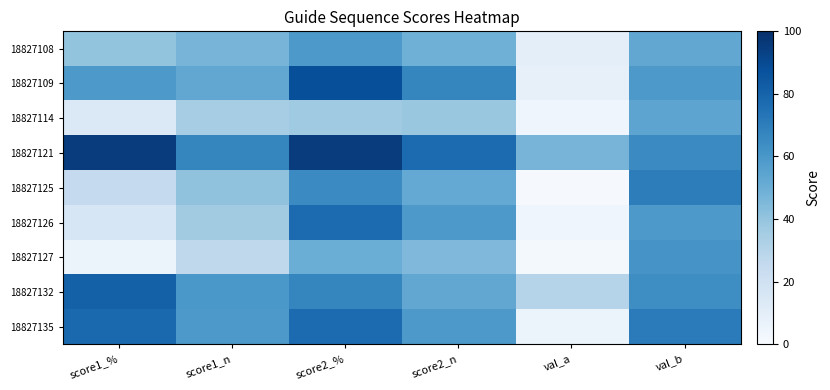

Reading left to right, transcribe all the data shown in this chart.

18827108: score1_%=40	score1_n=47	score2_%=59	score2_n=49	val_a=10	val_b=53
18827109: score1_%=59	score1_n=53	score2_%=88	score2_n=67	val_a=8	val_b=59
18827114: score1_%=14	score1_n=35	score2_%=37	score2_n=39	val_a=4	val_b=54
18827121: score1_%=95	score1_n=67	score2_%=95	score2_n=77	val_a=47	val_b=65
18827125: score1_%=25	score1_n=41	score2_%=65	score2_n=52	val_a=1	val_b=70
18827126: score1_%=16	score1_n=36	score2_%=77	score2_n=59	val_a=4	val_b=59
18827127: score1_%=6	score1_n=27	score2_%=50	score2_n=45	val_a=2	val_b=61
18827132: score1_%=81	score1_n=60	score2_%=67	score2_n=53	val_a=30	val_b=64
18827135: score1_%=78	score1_n=59	score2_%=77	score2_n=59	val_a=6	val_b=71